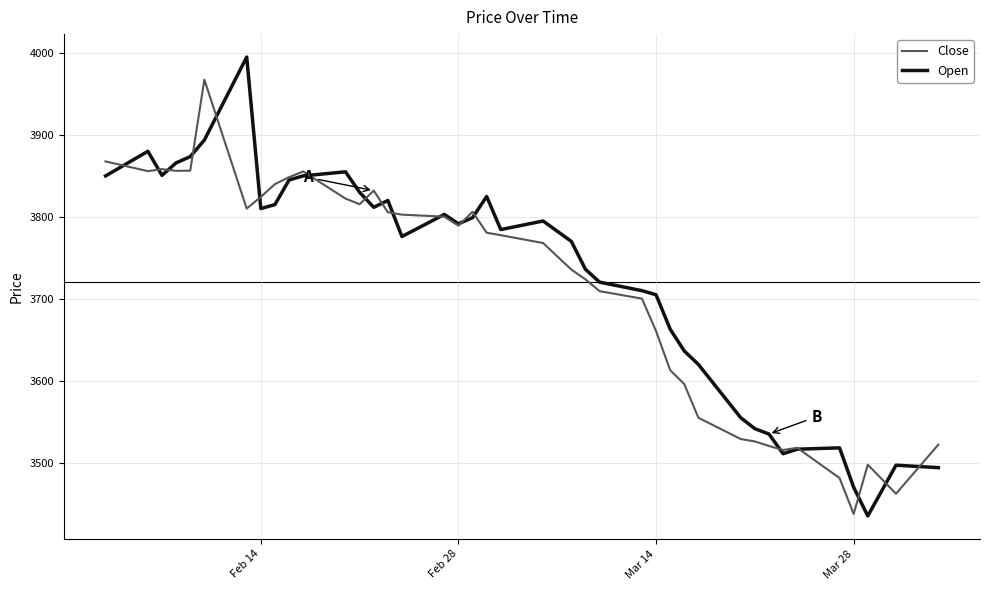

What is the smallest value displayed?

3435.8